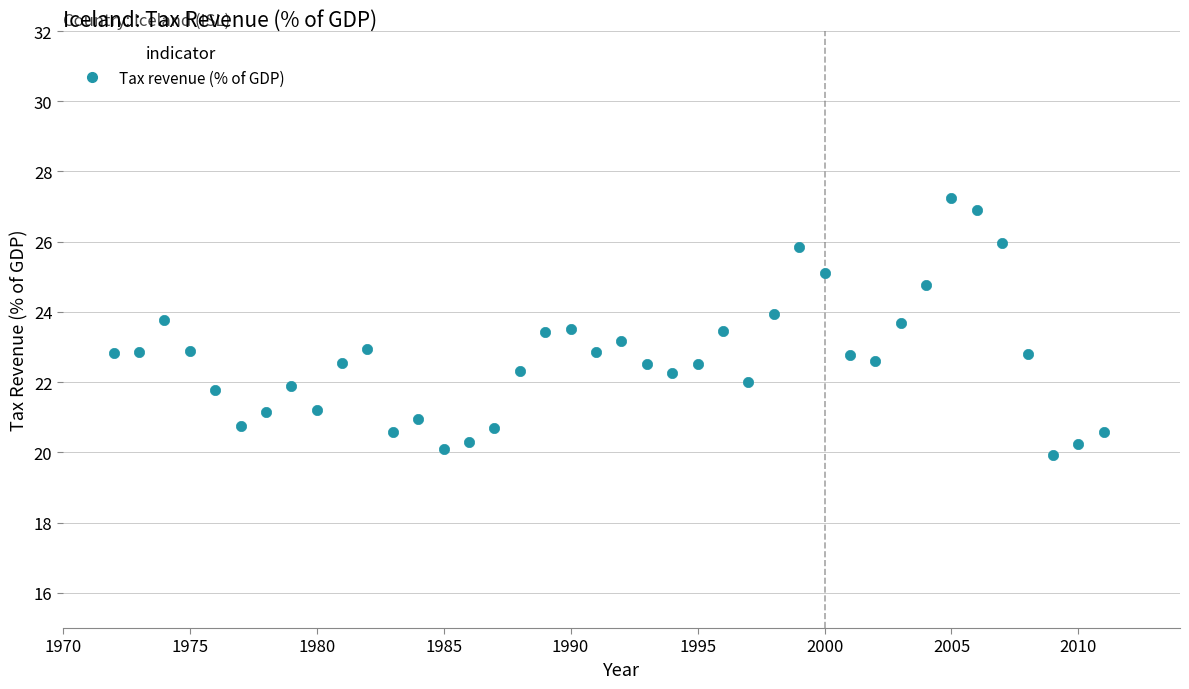

What is the range of Y values (max minus min)?

7.3